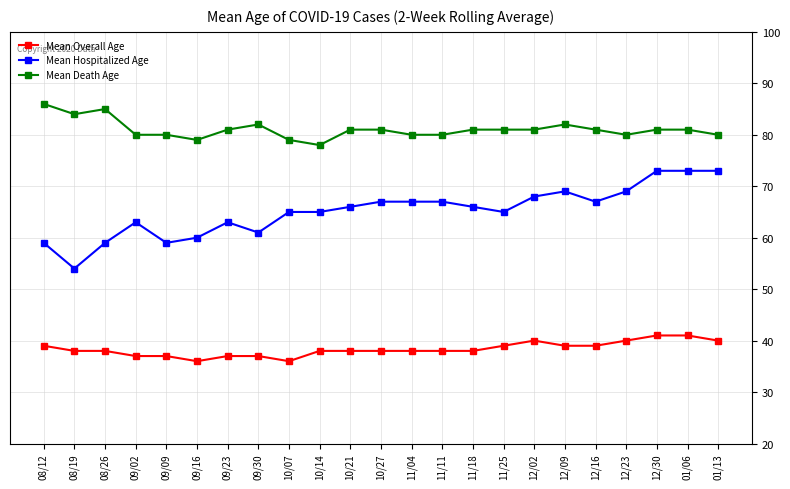

The Mean Hospitalized Age series shows 107 at 01/13. True or false?

False